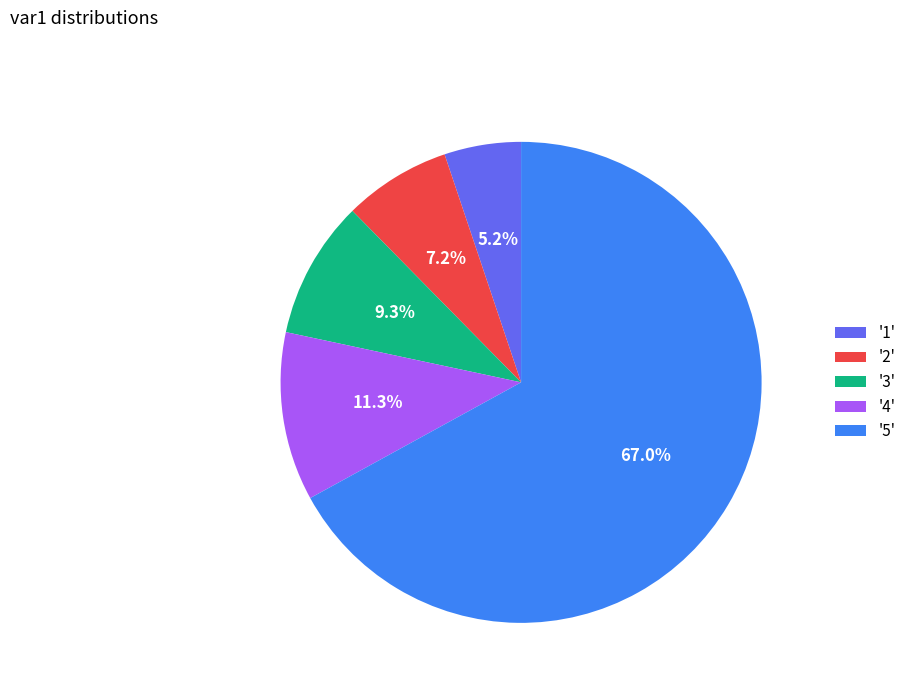

Which slice is the largest?

'5'